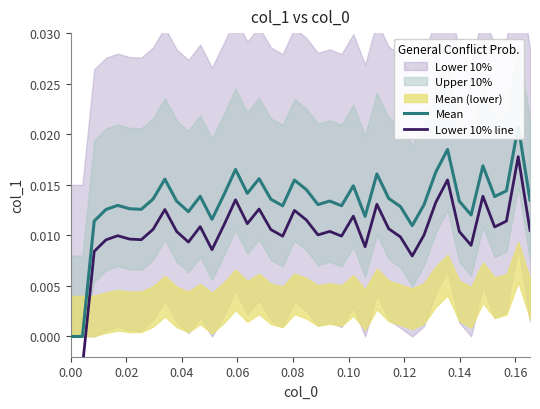

How many lines are shown in the chart?

2